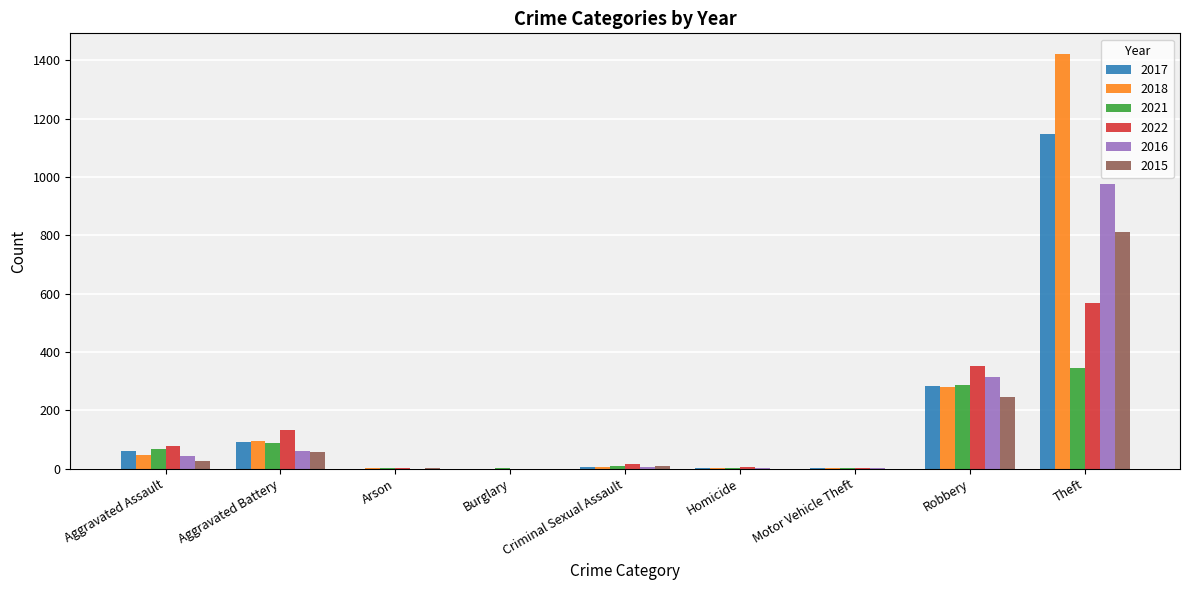

How many distinct data groups are displayed?

6